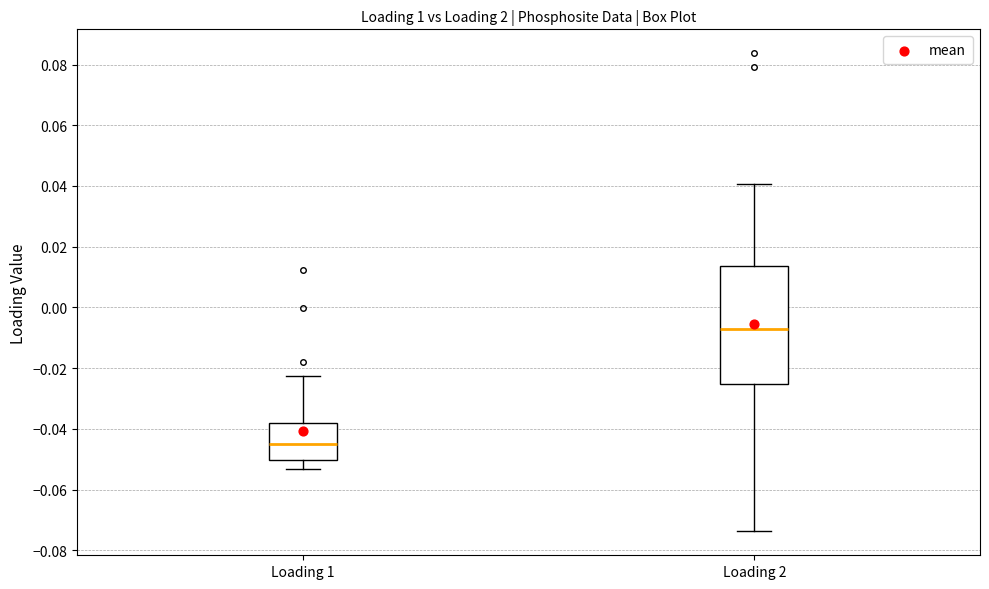

Where is the upper edge of the box for Loading 1 on the y-axis? The values are not printed on the chart, so give them approximately, as read against the axis.

-0.038